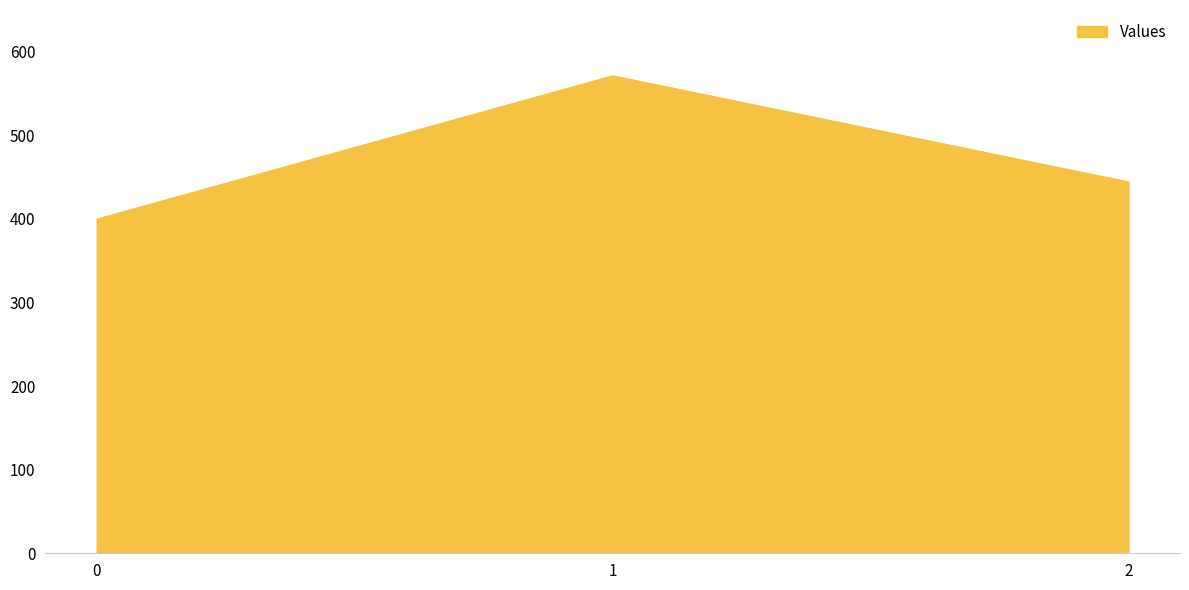

Between 1 and 2, which is larger?

1